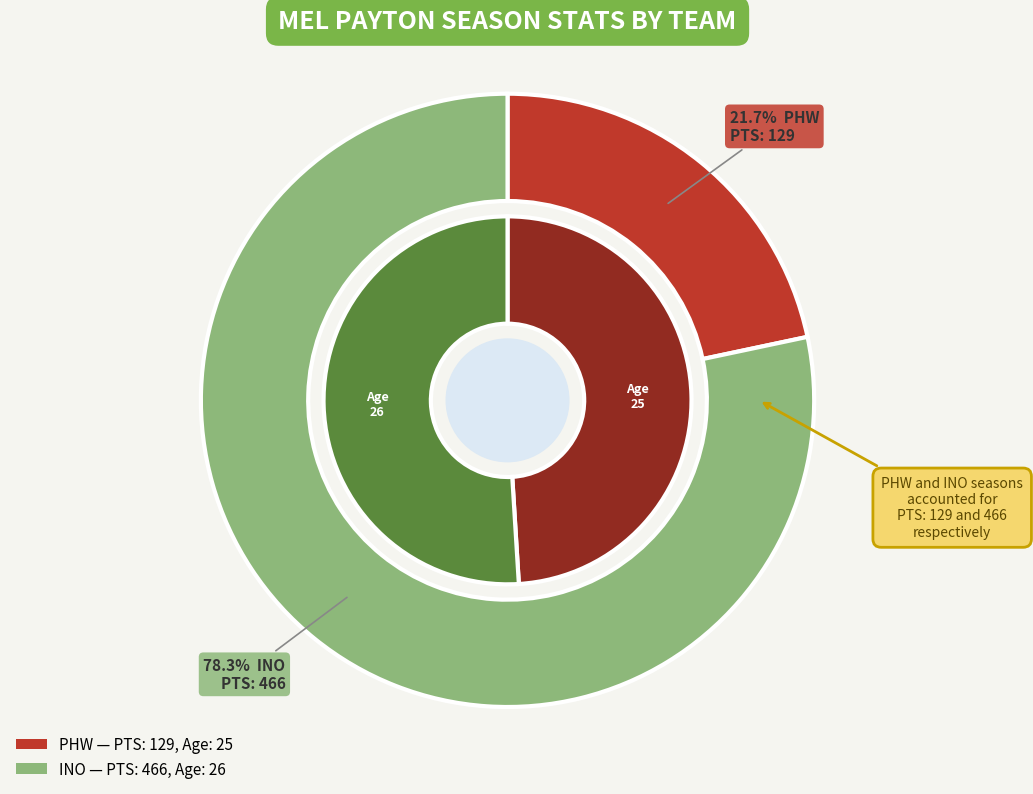

What is the change in value from PHW to INO?

+1